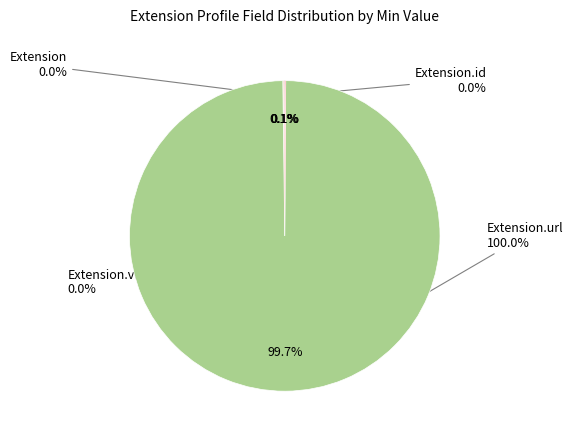

To the nearest percent, what is the average slice percentage?

25%